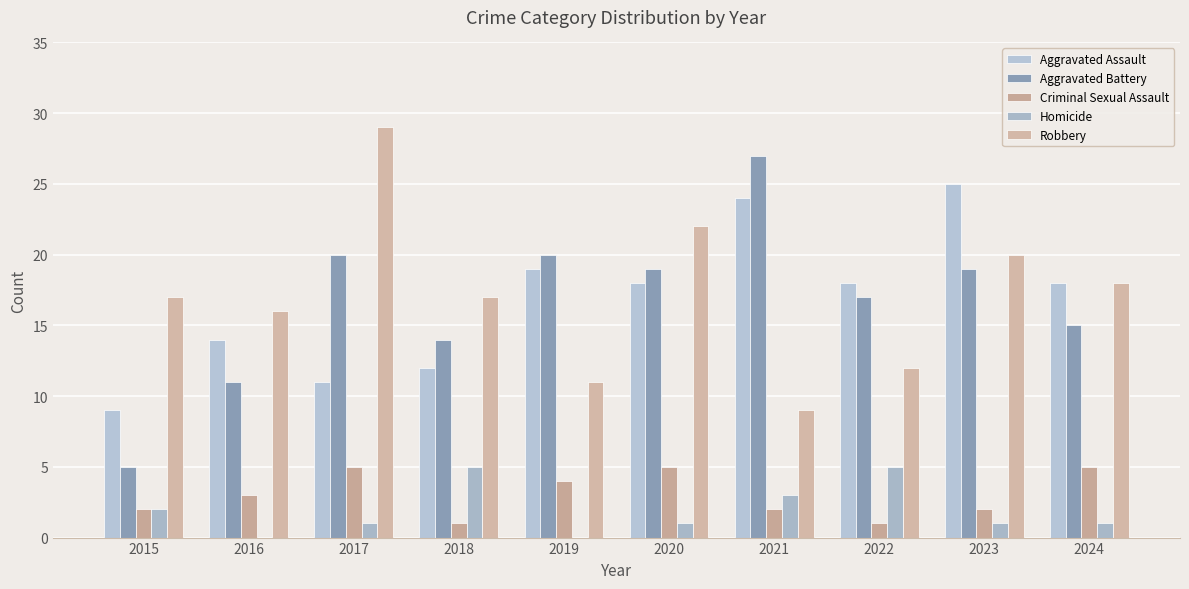

What are all the series names shown in the legend?

Aggravated Assault, Aggravated Battery, Criminal Sexual Assault, Homicide, Robbery